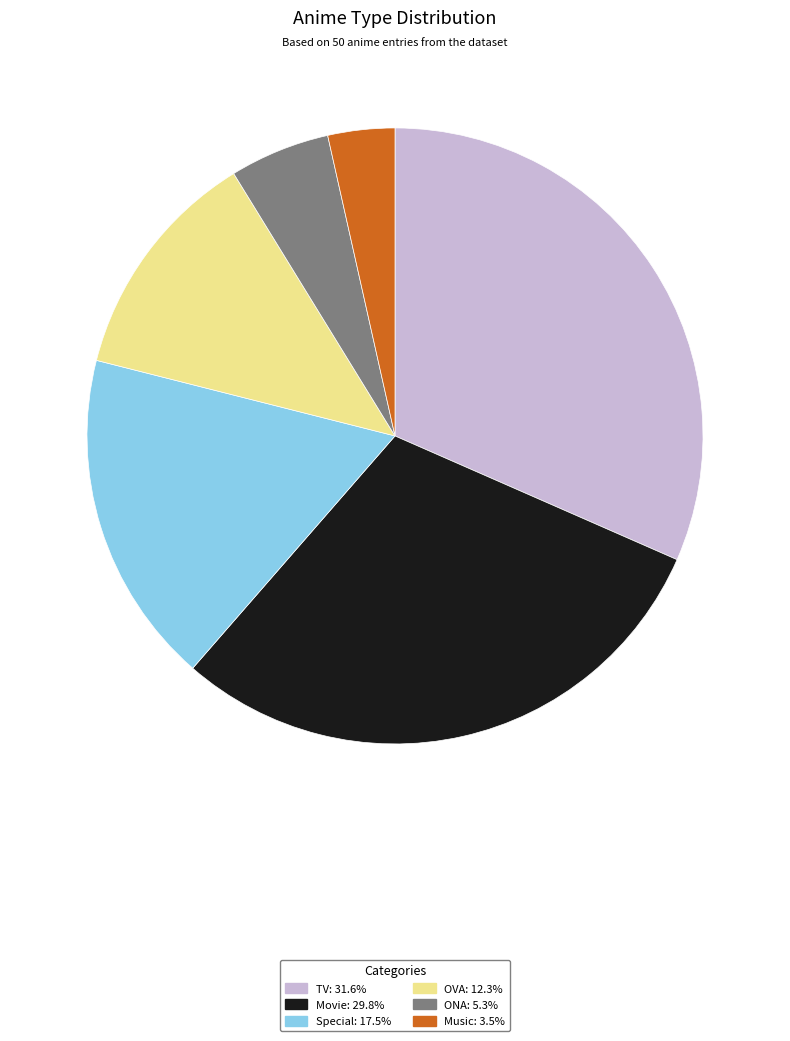

Rank the categories by value from lowest to highest.

Music, ONA, OVA, Special, Movie, TV